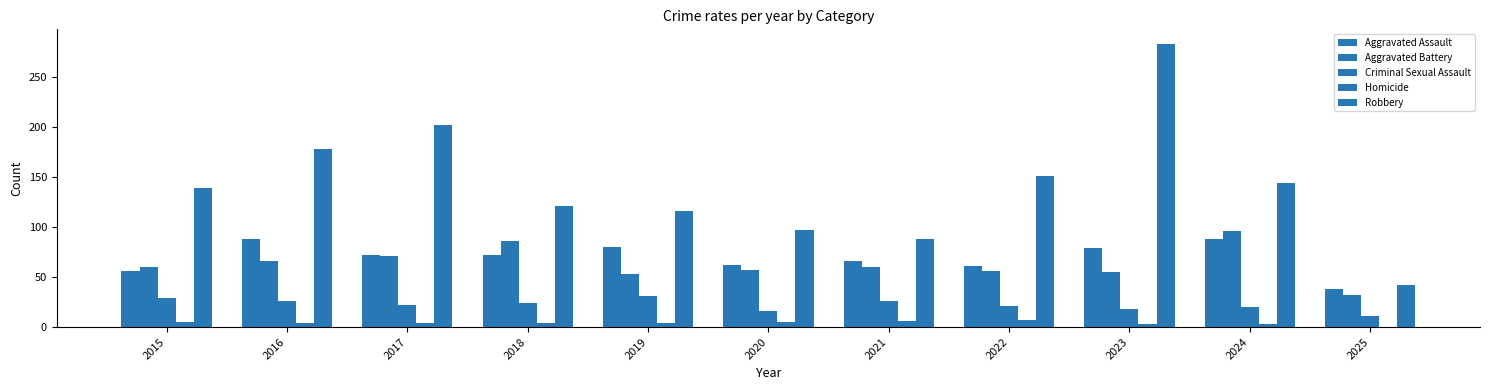

At which label does Aggravated Battery reach its minimum?

2025